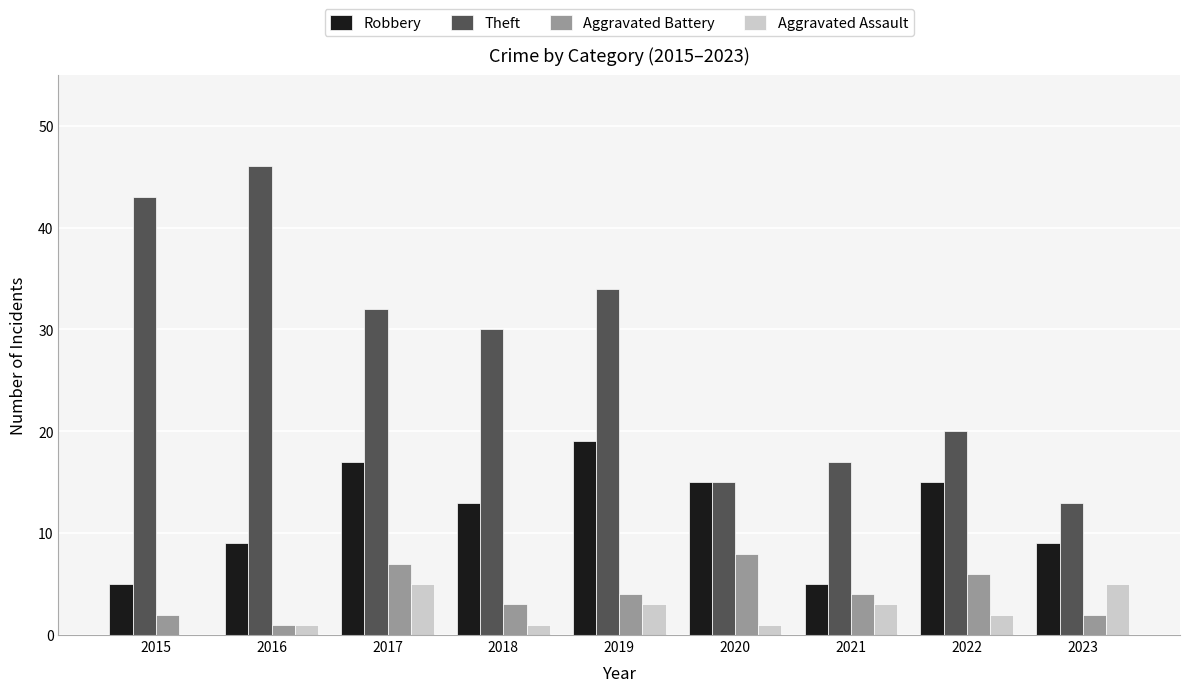

Are the bars grouped side by side (vs. stacked)?

Yes